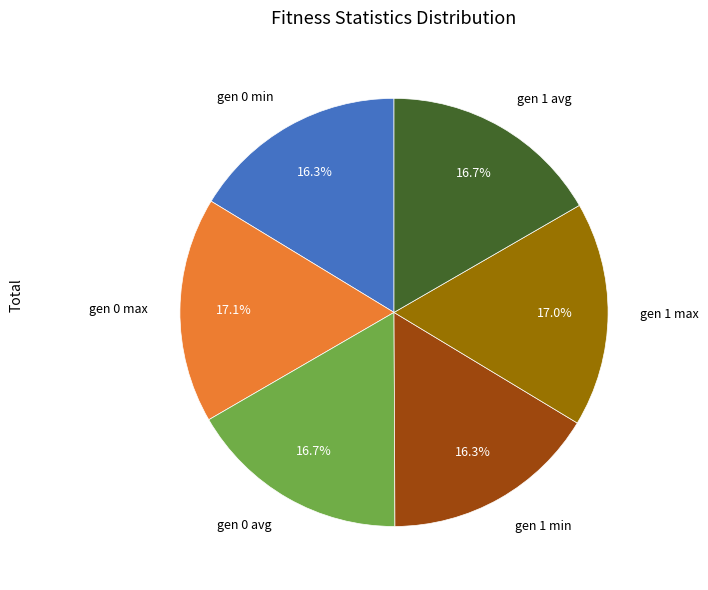

Is there a majority slice in this chart?

No